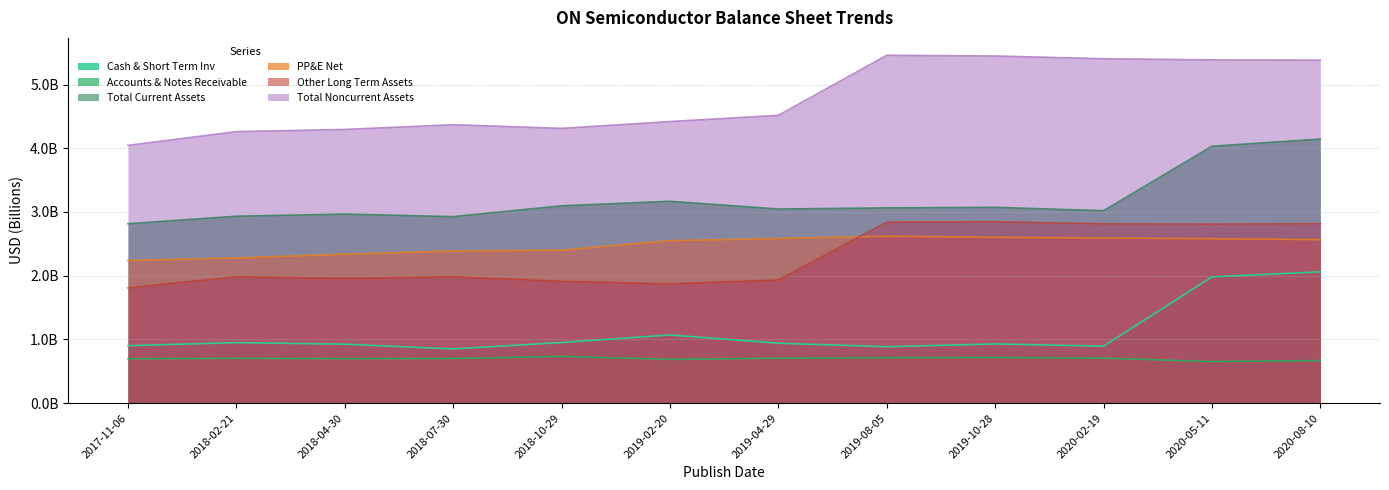

What is the value of the PP&E Net point at the 5th from the left?

2.4